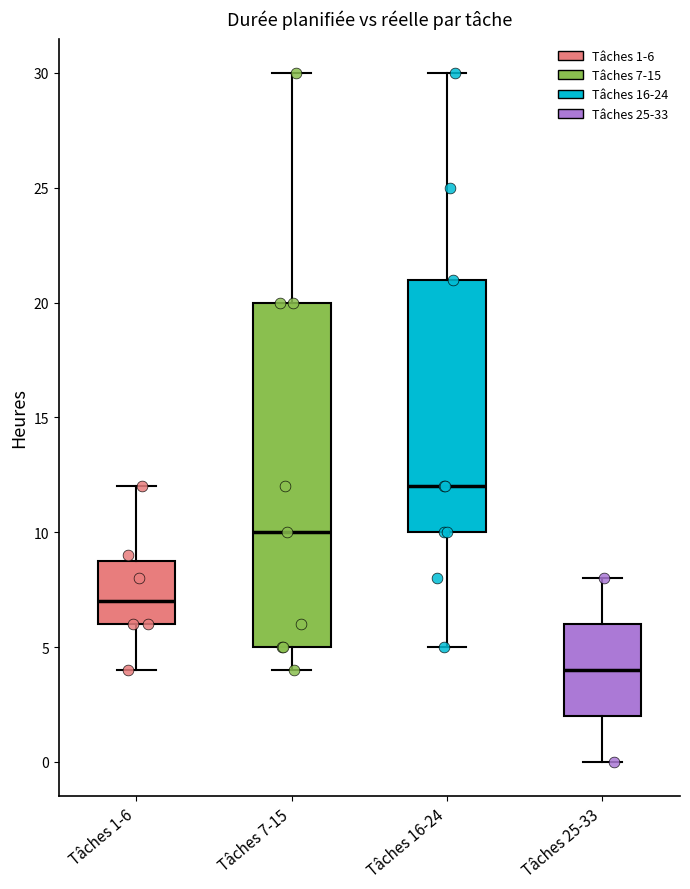

Where is the lower edge of the box for Tâches 7-15 on the y-axis? The values are not printed on the chart, so give them approximately, as read against the axis.

5